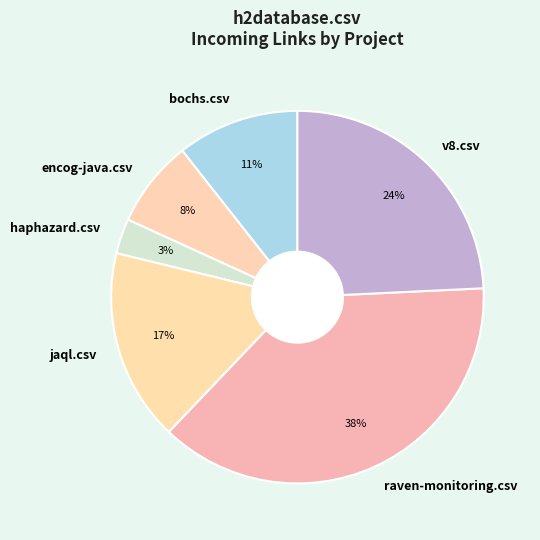

How many slices are in this pie chart?

6